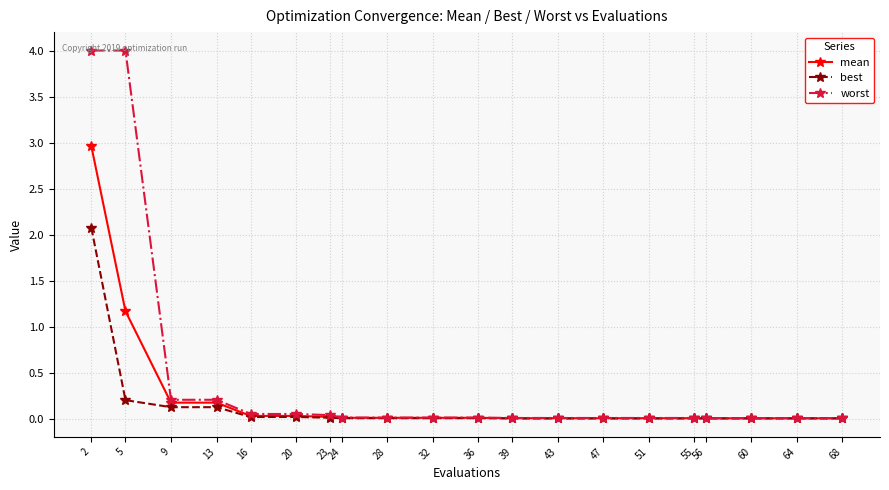

What is the value of the mean point at the 2nd from the left?

1.2